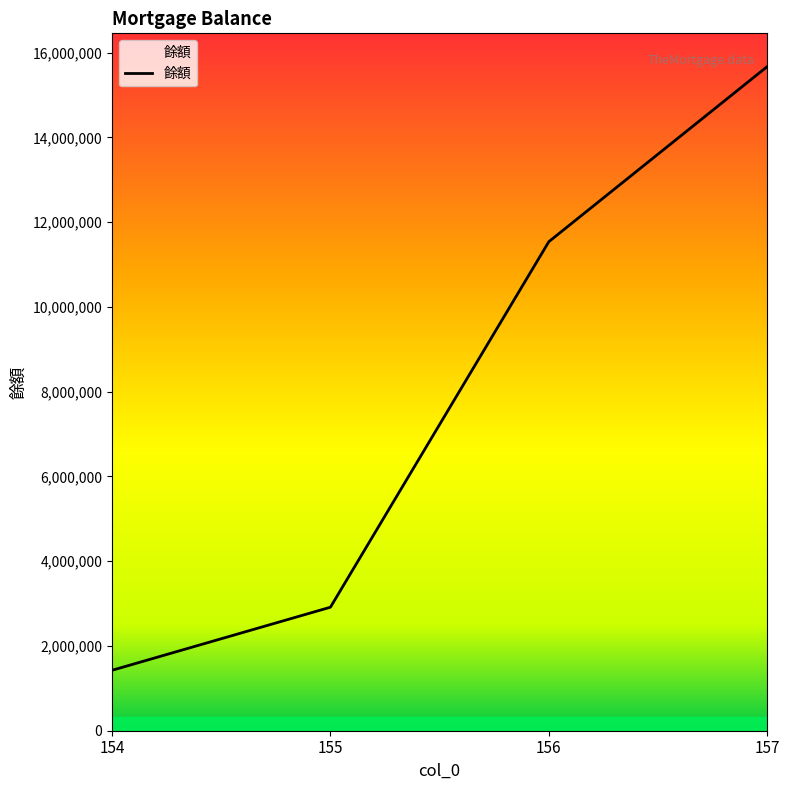

Approximately how many times larger is the value at 156 compared to 154?

8.1